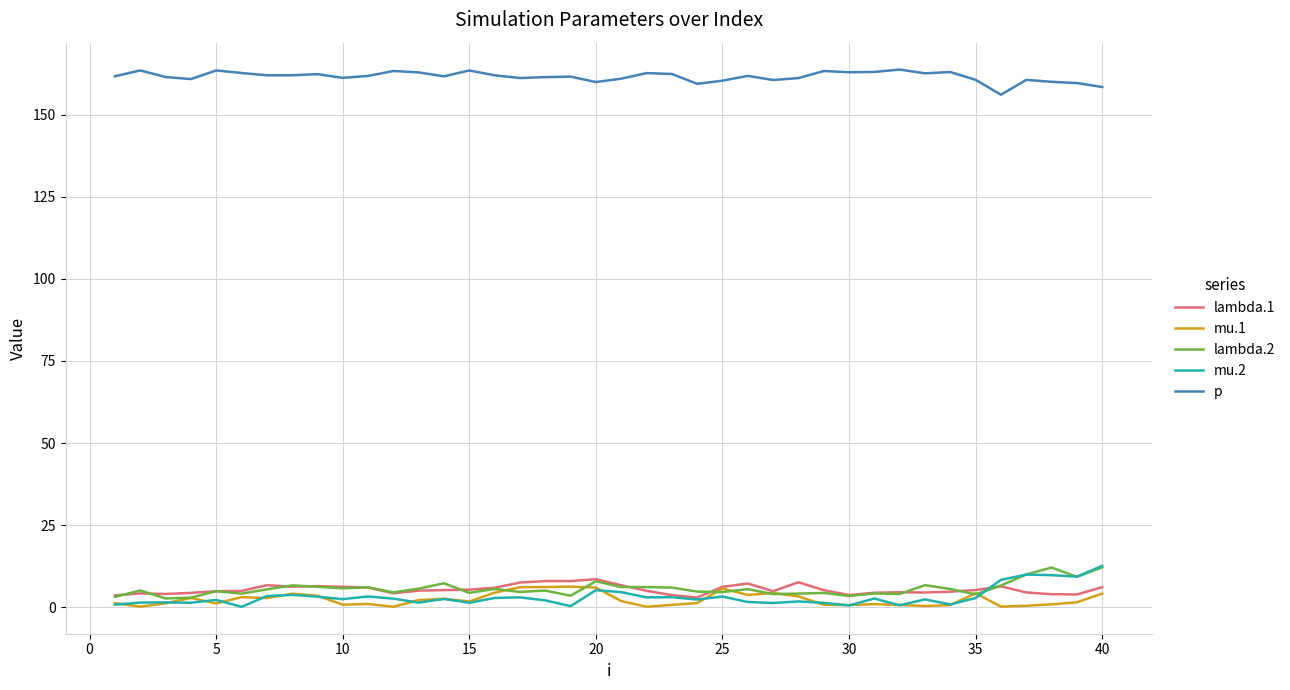

At how many categories does at least one series exceed 146?

40